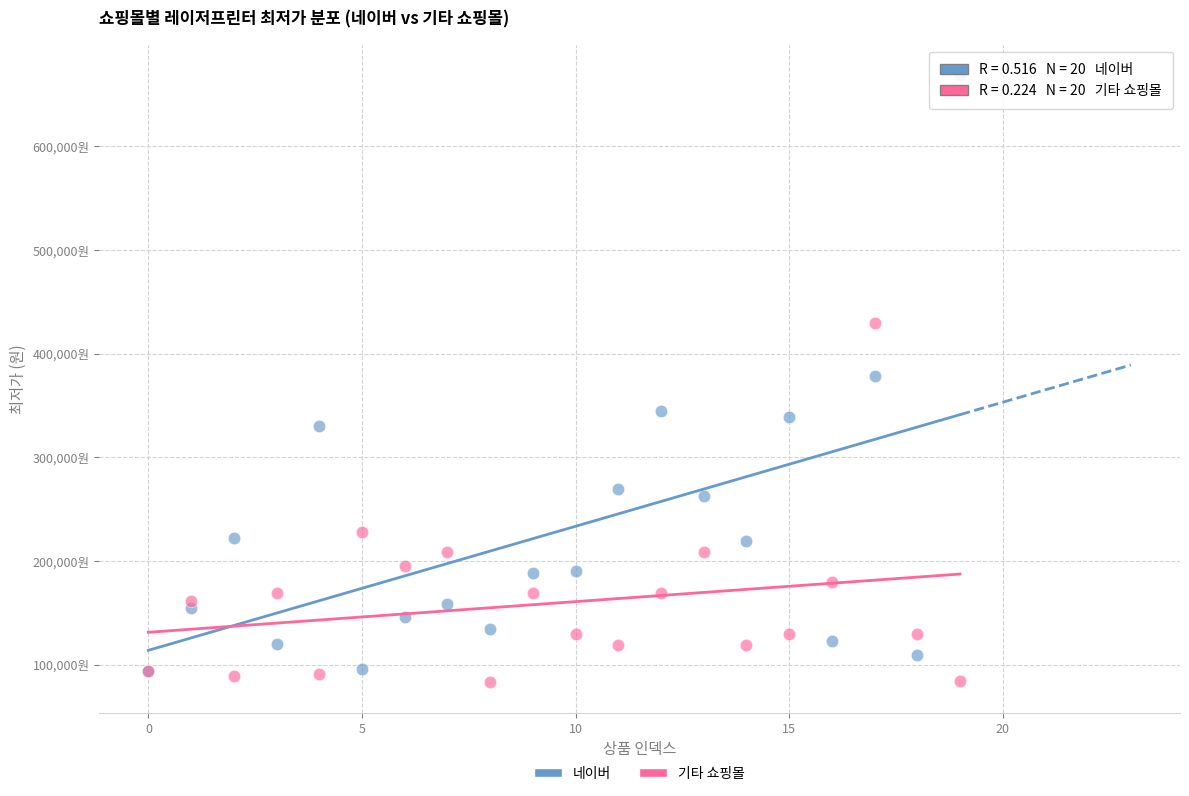

What are all the series names shown in the legend?

네이버, 기타 쇼핑몰